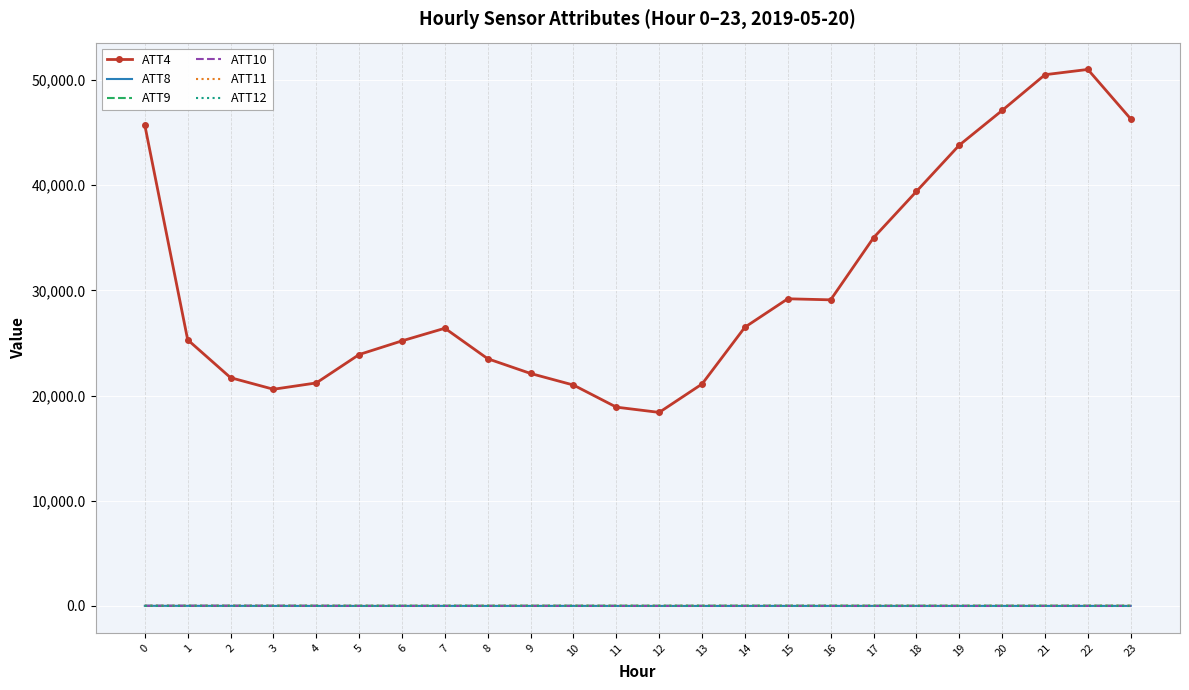

Which series has the widest spread of values?

ATT4